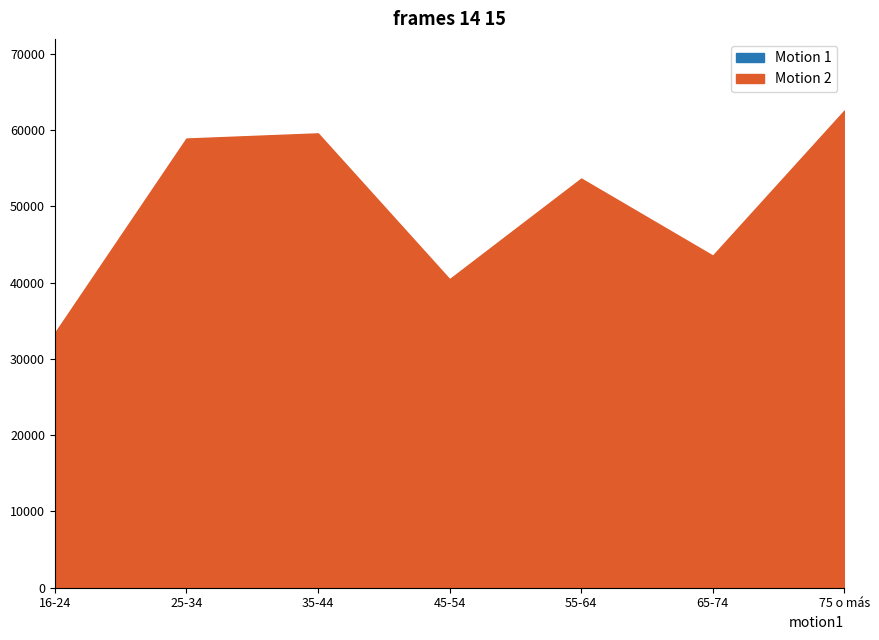

Which has a higher value, 65-74 or 55-64?

55-64